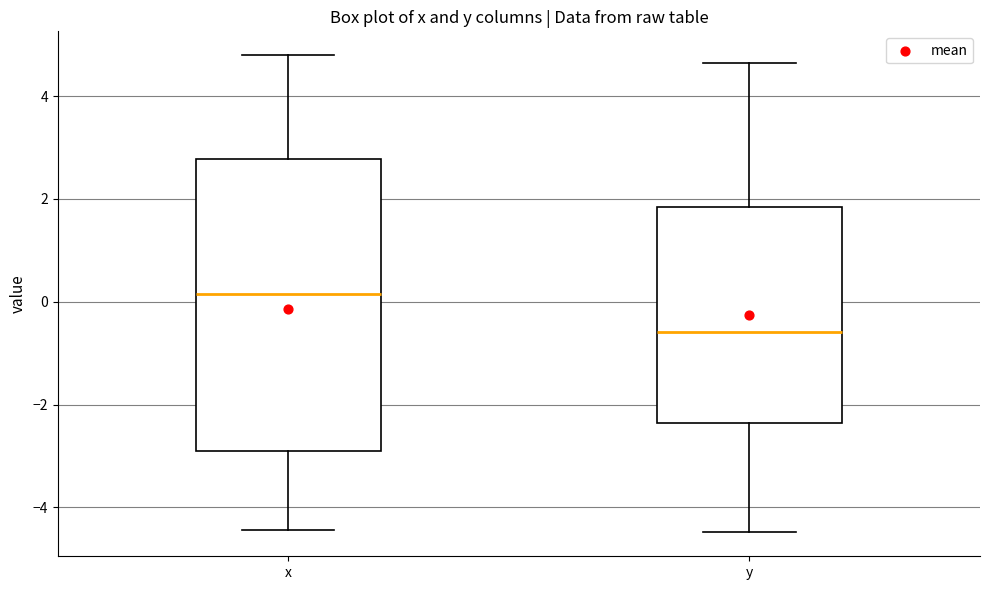

Reading left to right, read every box against the y-axis: the position of its median line, the range the box covers, and the ends of its whiskers. The values are not printed on the chart, so give them approximately, as read against the axis.

x: median 0.2, box -3.0 to 2.8, whiskers -4.4 to 4.8
y: median -0.6, box -2.4 to 1.8, whiskers -4.4 to 4.6